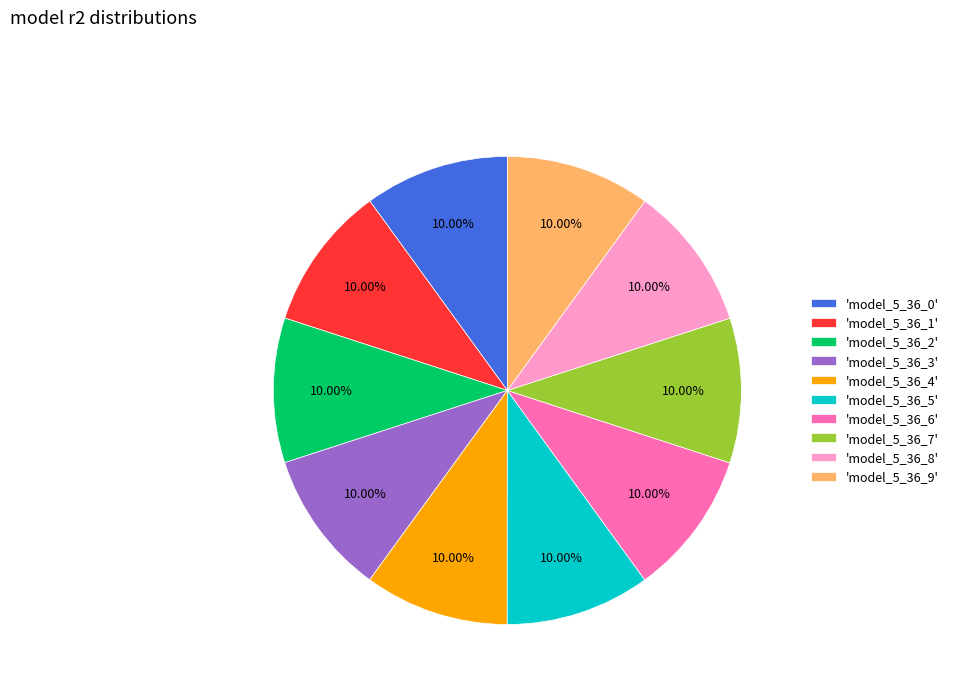

Is the sum of 'model_5_36_8' and 'model_5_36_7' greater than half?

No